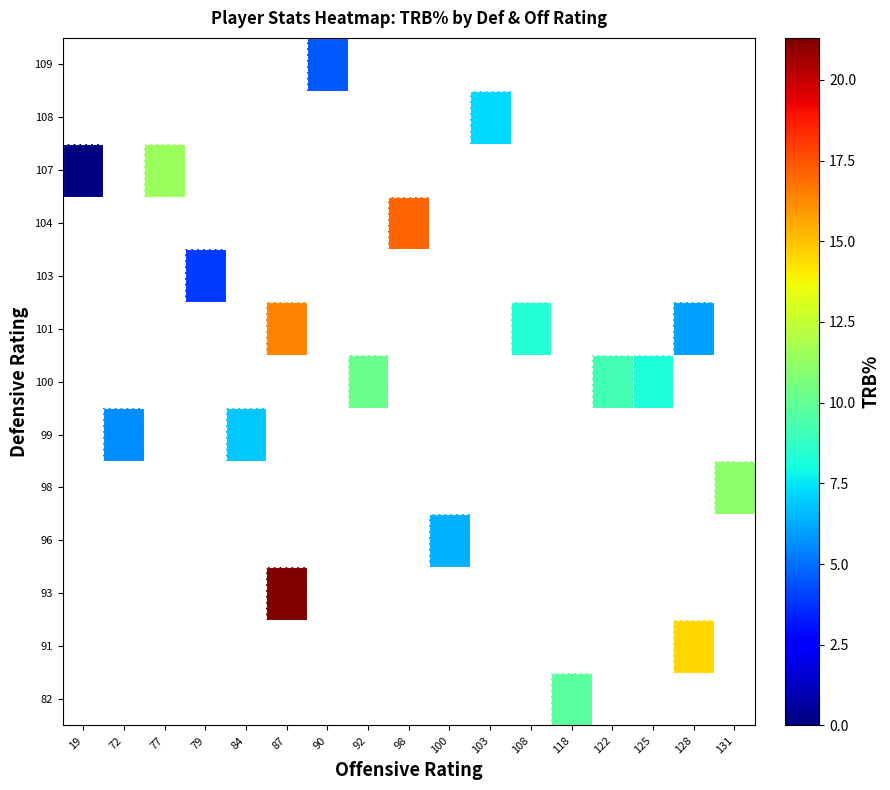

At 84, list the series in order from smallest to largest.

82, 91, 93, 96, 98, 99, 100, 101, 103, 104, 107, 108, 109